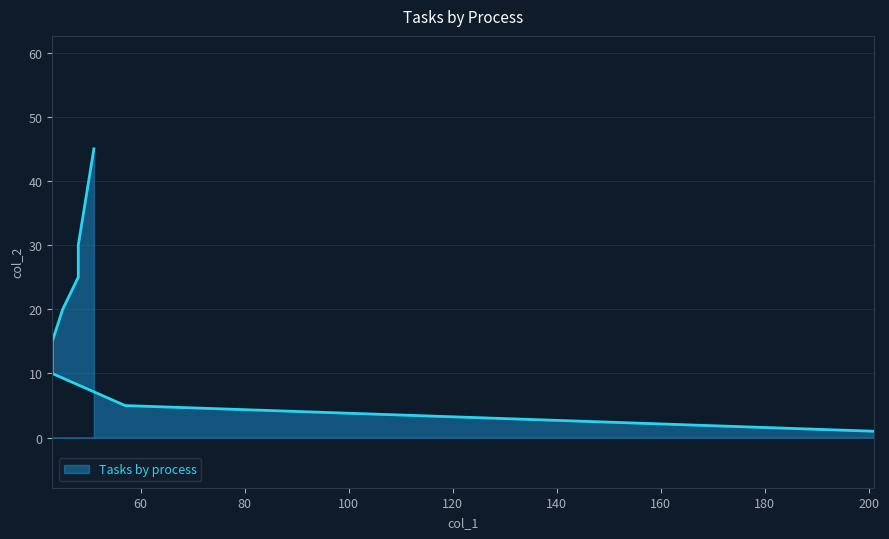

The value at 43 is 10. True or false?

False